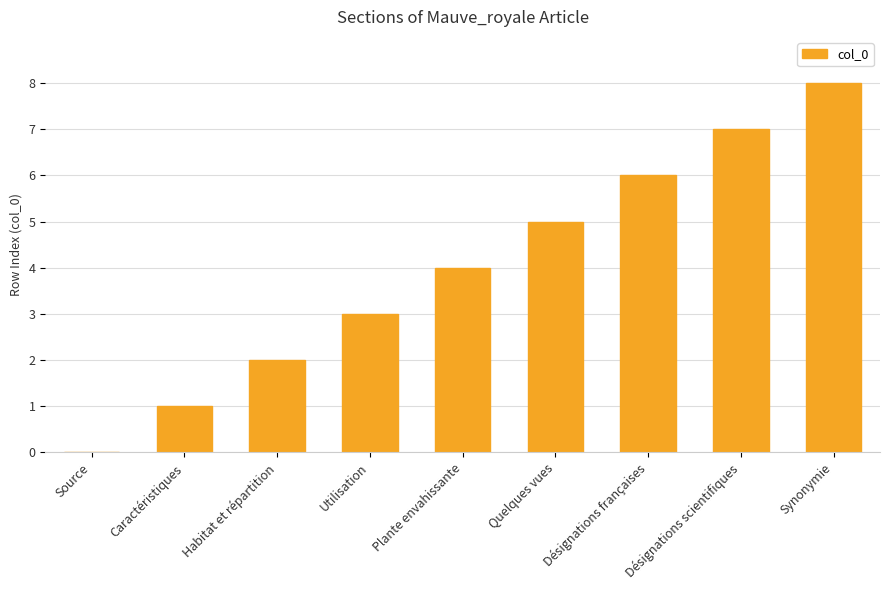

Is it true that the value at Habitat et répartition is 2?

True